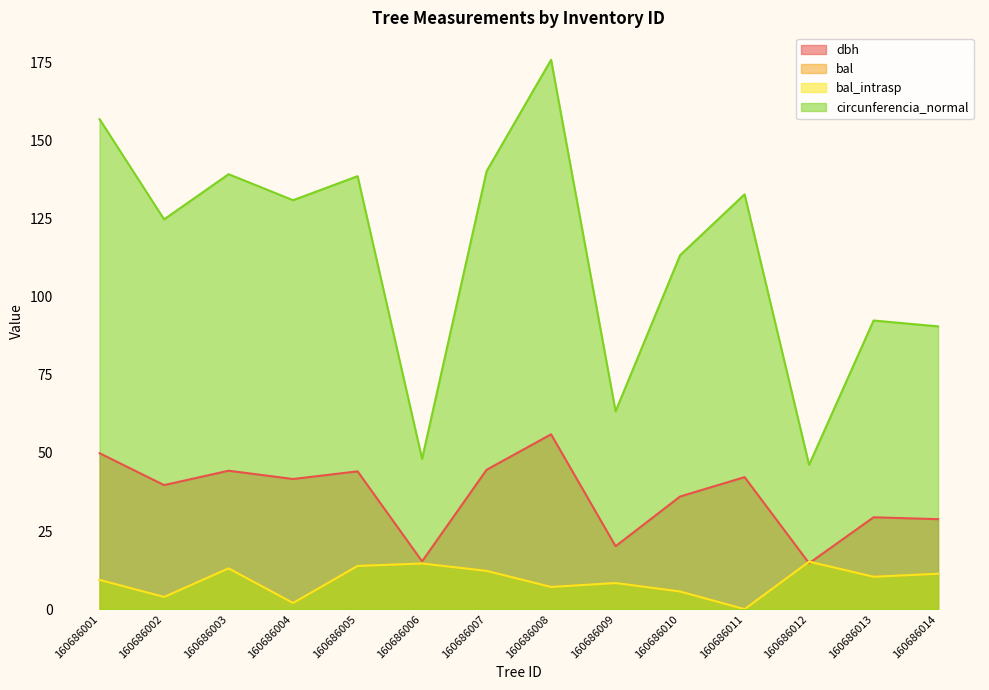

Which label corresponds to the largest value in the chart?

160686008